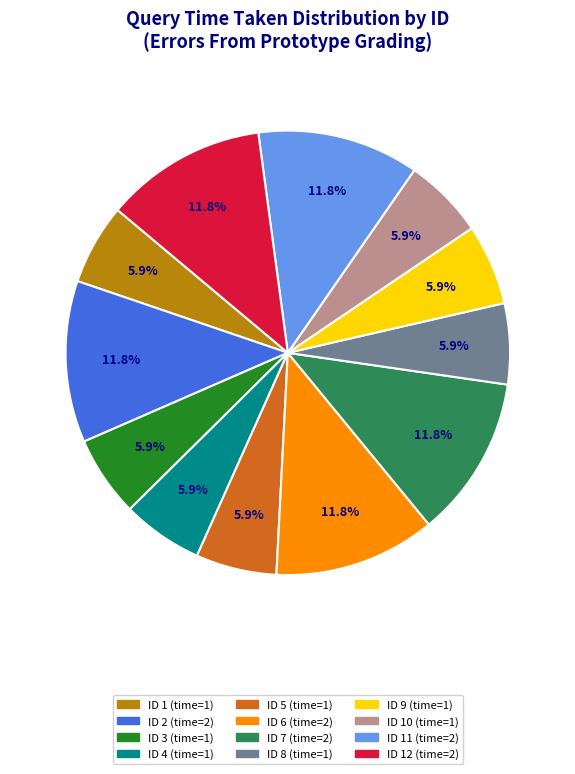

Is there a majority slice in this chart?

No